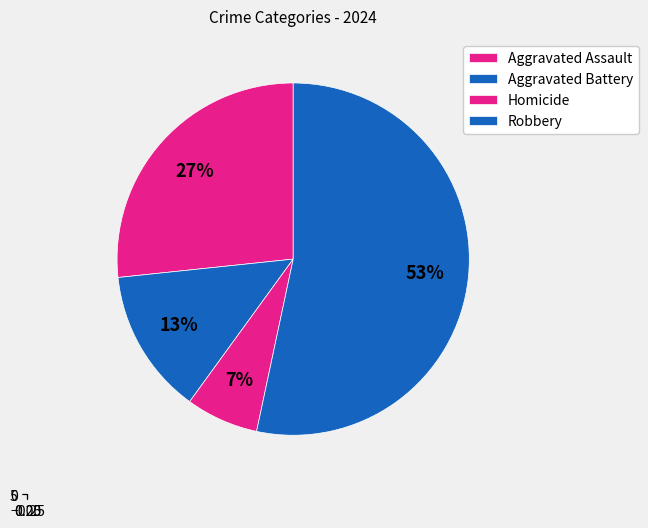

The Homicide slice represents 1% of the pie. True or false?

False